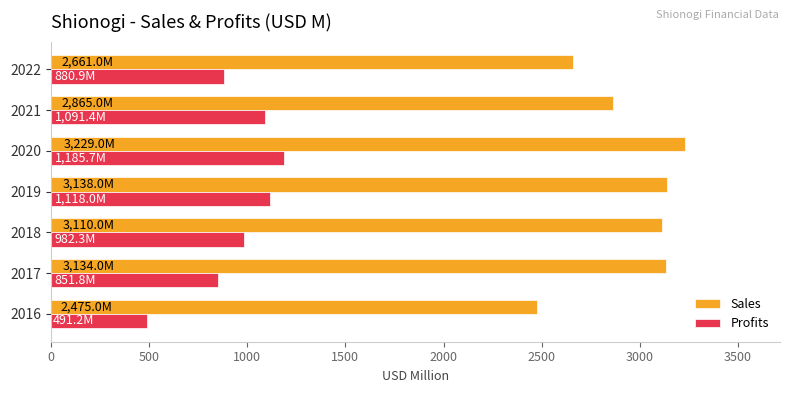

Which series has the largest total across all categories?

Sales